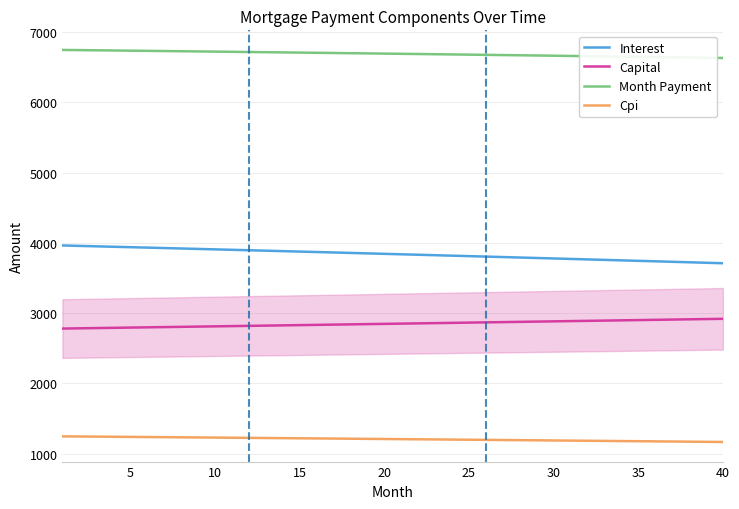

Is this an area chart (filled region under the line)?

No